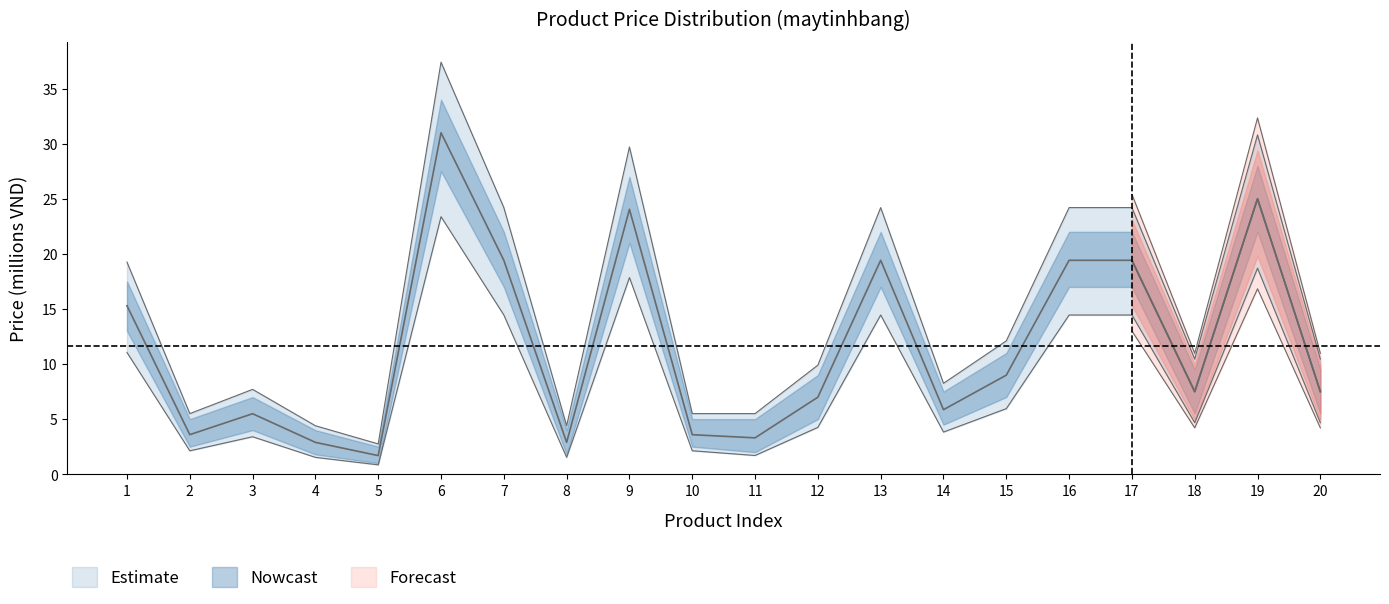

Rank the series at 20 from lowest to highest value.

Lower Bound, Price (millions VND), Upper Bound